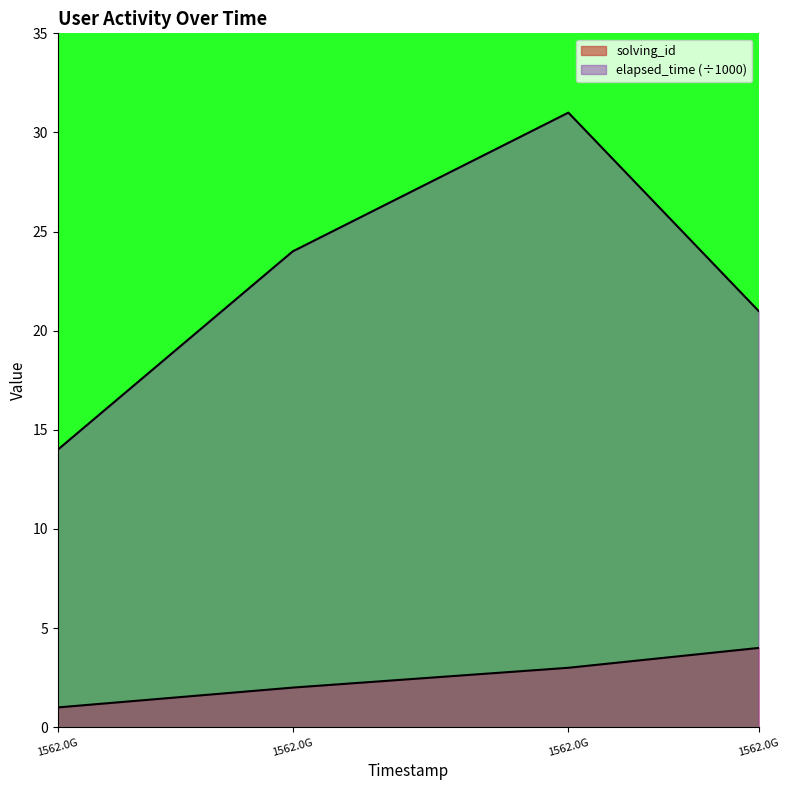

True or false: elapsed_time has more than 2 points higher than both neighbors.

False